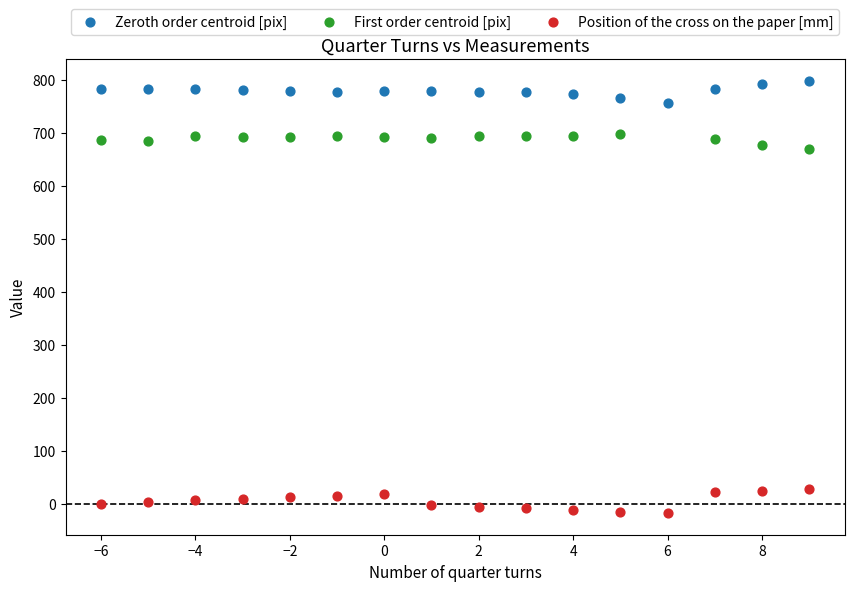

Which series contains the lowest Y value?

Position of the cross on the paper [mm]